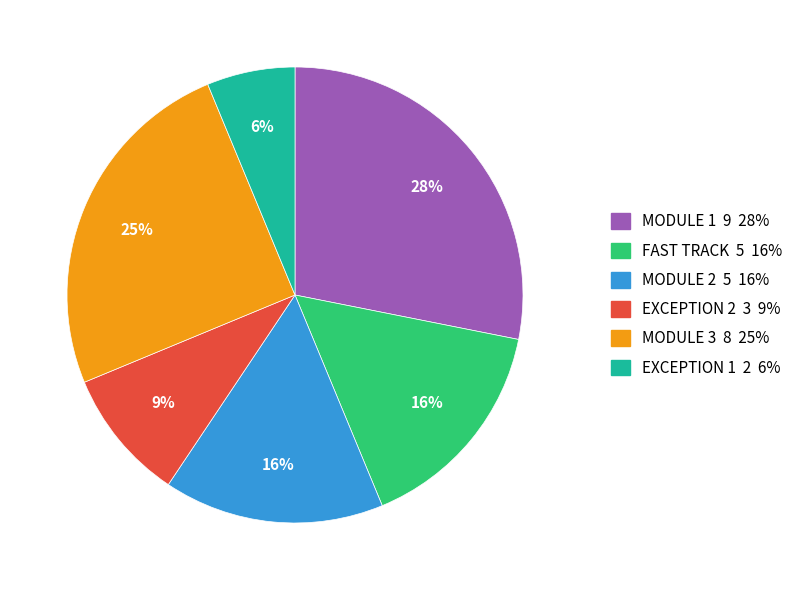

To the nearest percent, what portion does FAST TRACK represent?

16%